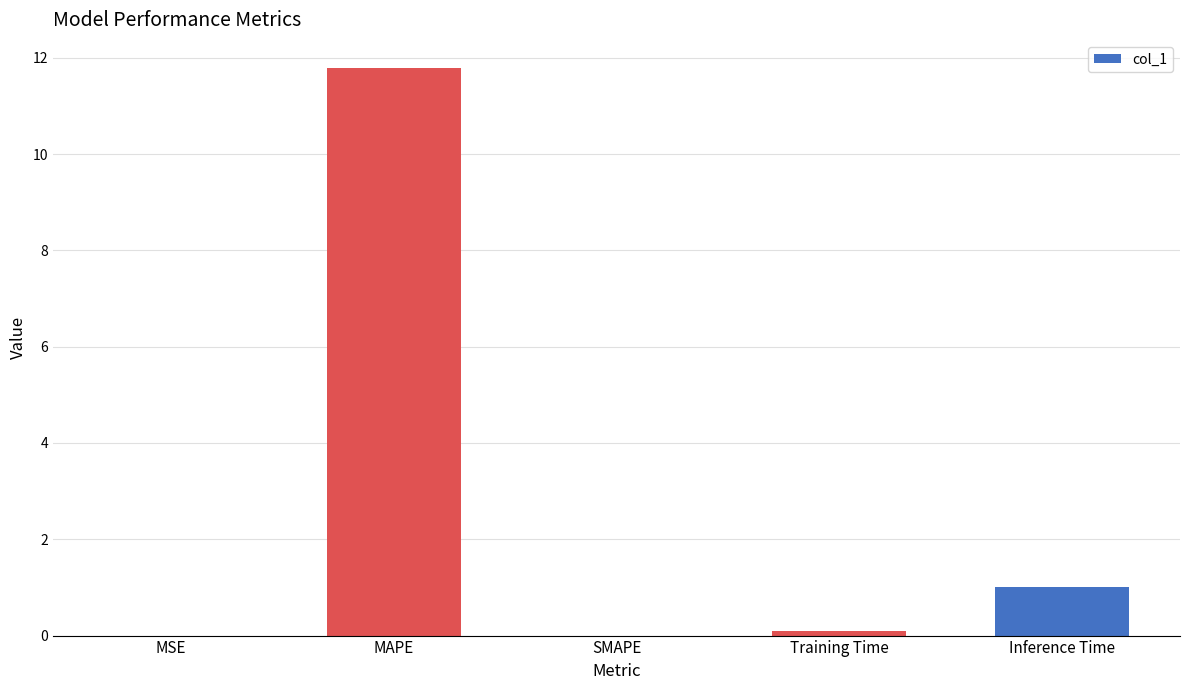

What is the change in value from SMAPE to Inference Time?

+1.0